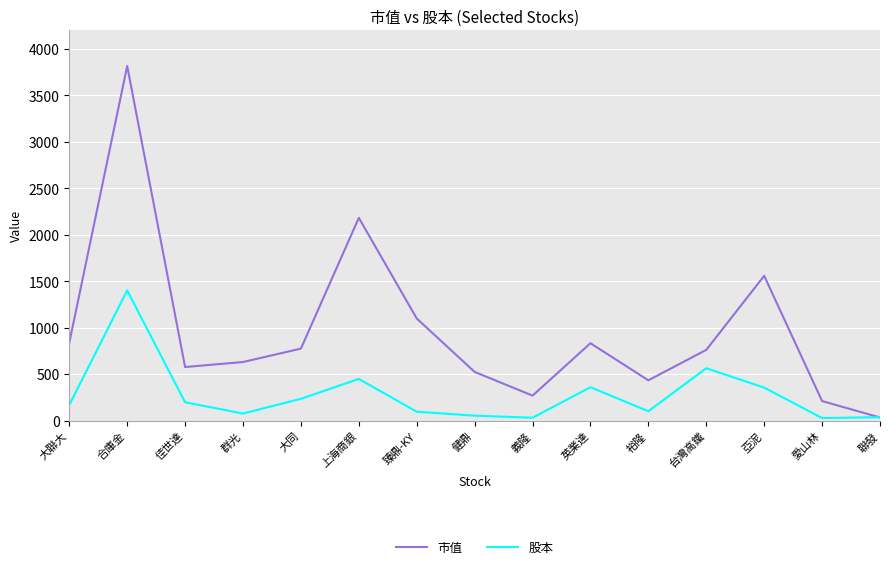

What is the spread (max minus min) of values at 台灣高鐵?

198.1